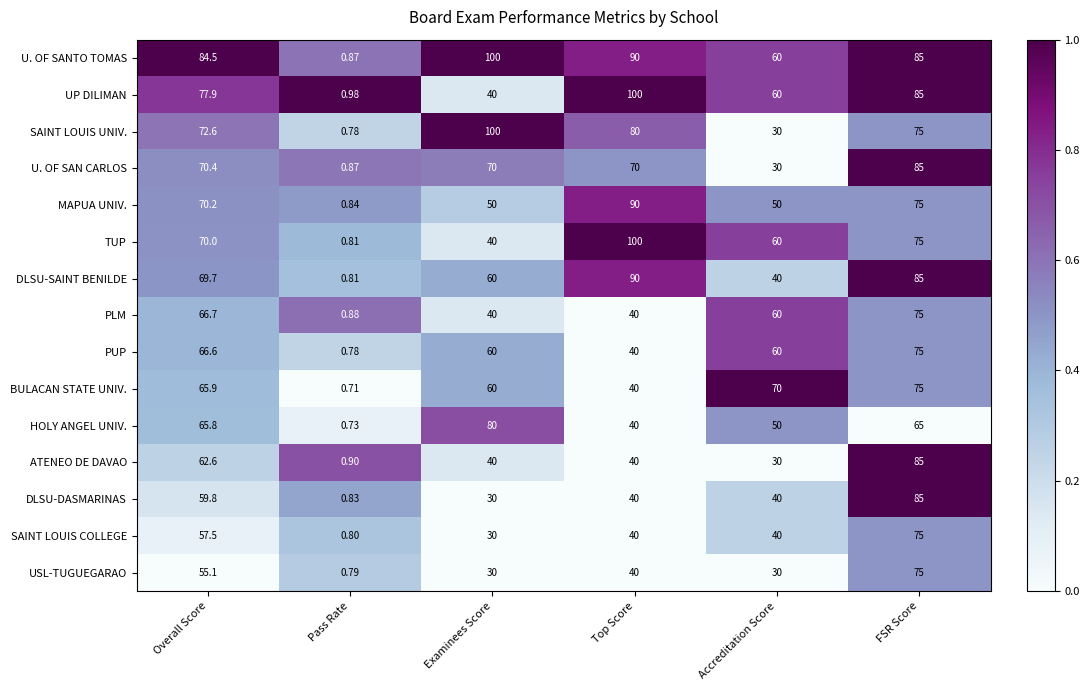

At which label does UP DILIMAN reach its minimum?

Pass Rate